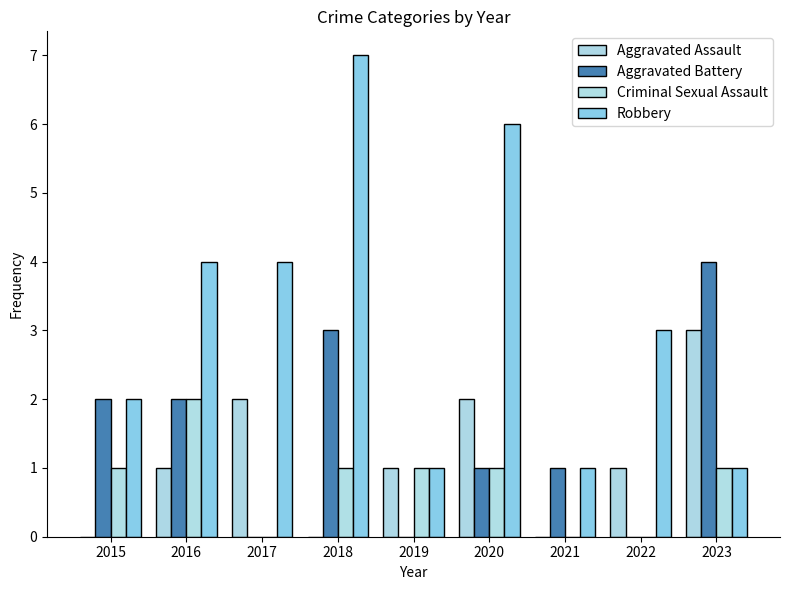

Between 2018 and 2021, which series saw the biggest shift?

Robbery